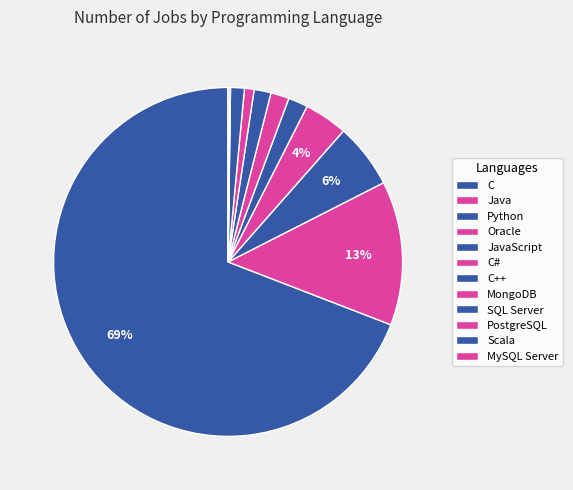

Is it true that Python is 6% of the pie?

True